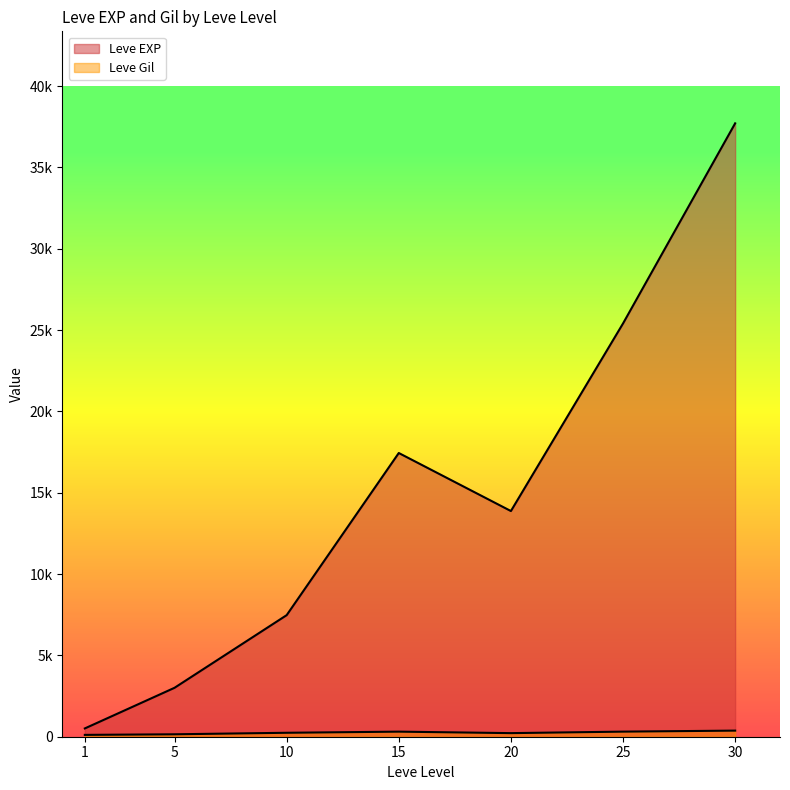

Which series has the widest spread of values?

Leve EXP